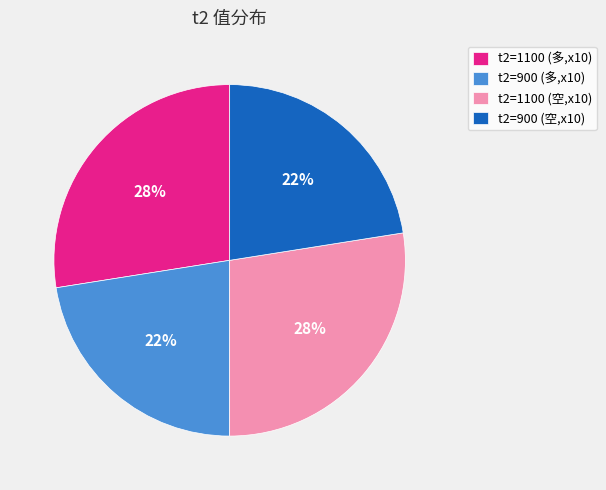

Which has a higher value, t2=1100 (空,x10) or t2=900 (多,x10)?

t2=1100 (空,x10)